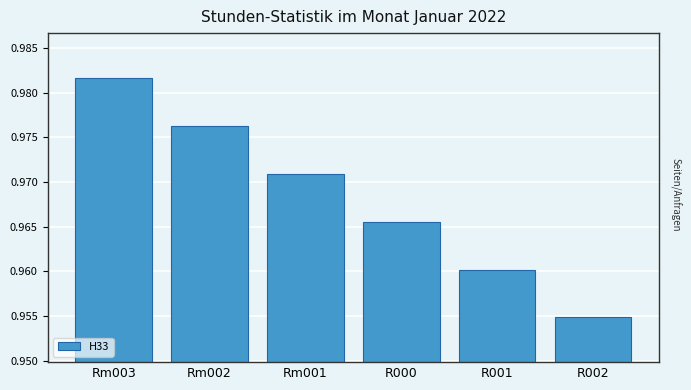

True or false: the data shows 0.4 at Rm003.

False